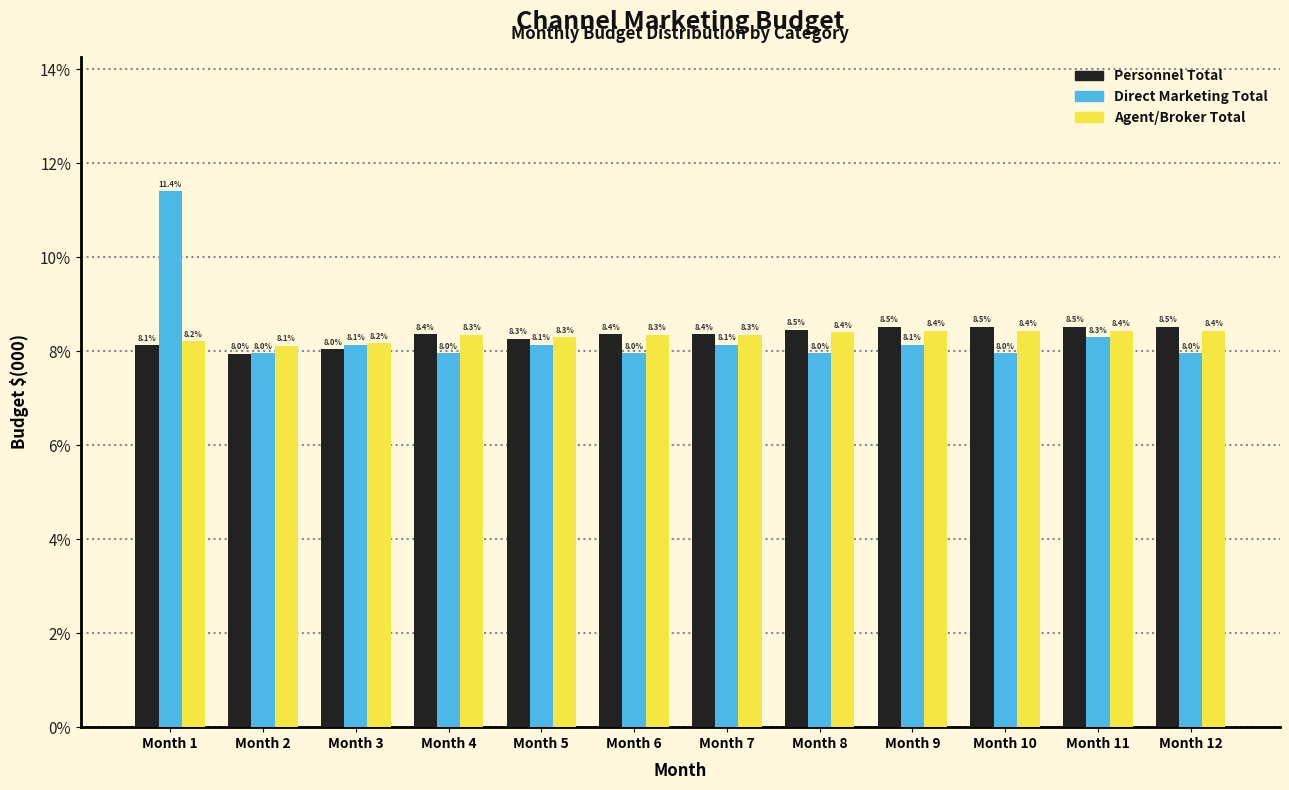

Reading left to right, list all the values displayed in this chart.

Personnel Total: 8.1	8.0	8.0	8.4	8.3	8.4	8.4	8.5	8.5	8.5	8.5	8.5
Direct Marketing Total: 11.4	8.0	8.1	8.0	8.1	8.0	8.1	8.0	8.1	8.0	8.3	8.0
Agent/Broker Total: 8.2	8.1	8.2	8.3	8.3	8.3	8.3	8.4	8.4	8.4	8.4	8.4